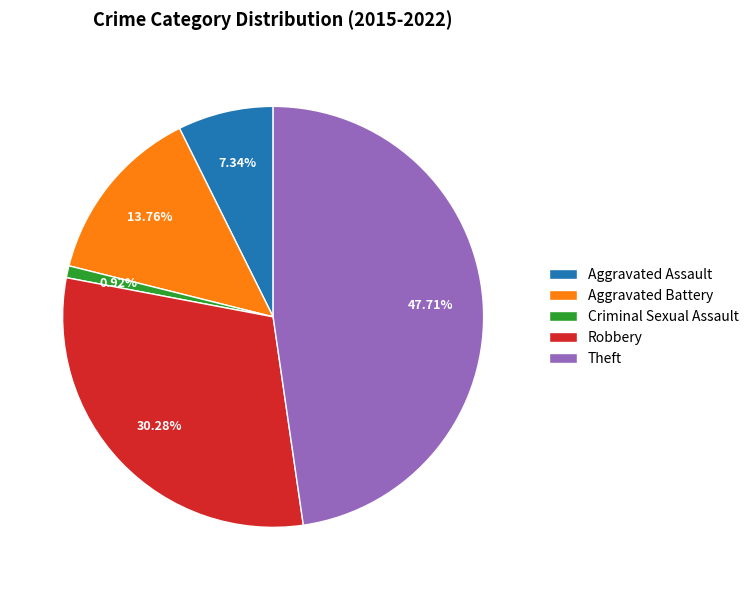

How many segments does this pie chart have?

5